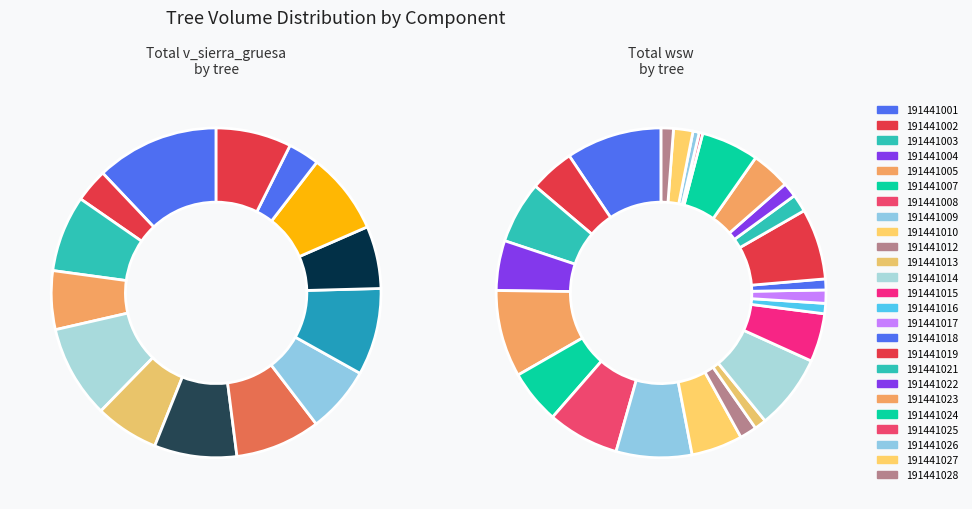

Is it true that 191441024 is 9% of the pie?

False